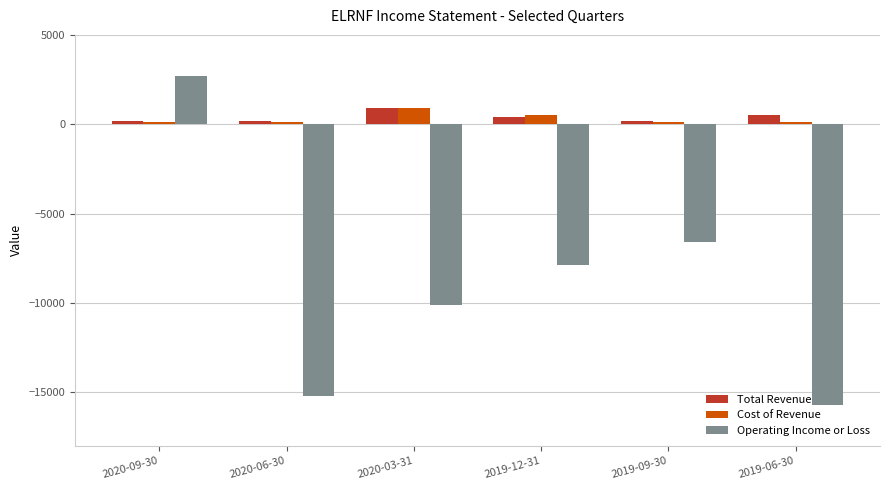

How many data points does each series have?

6